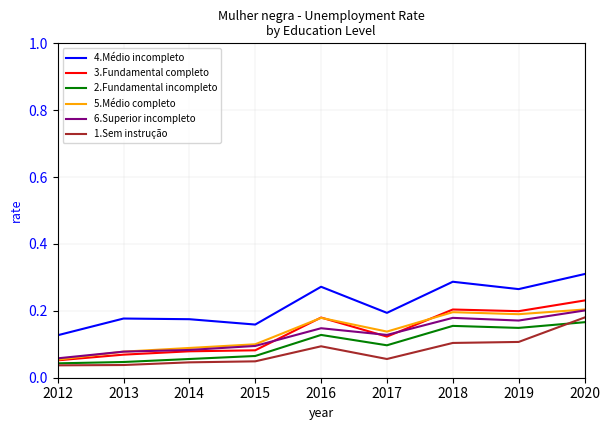

Which series changed the most between 2012 and 2017?

5.Médio completo